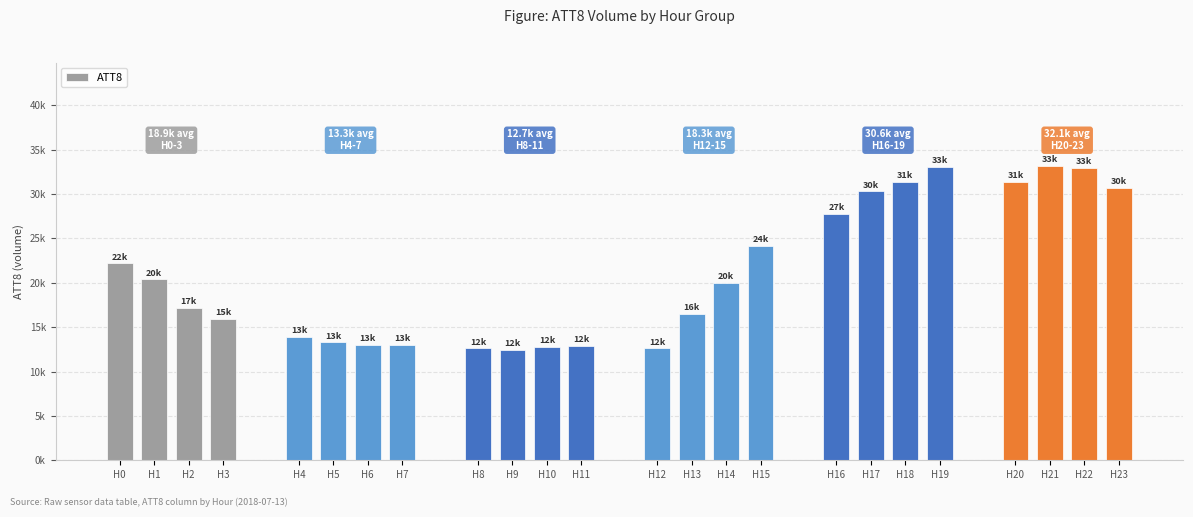

List the labels in order of value, smallest first.

H9, H8, H12, H10, H11, H6, H7, H5, H4, H3, H13, H2, H14, H1, H0, H15, H16, H17, H23, H18, H20, H22, H19, H21